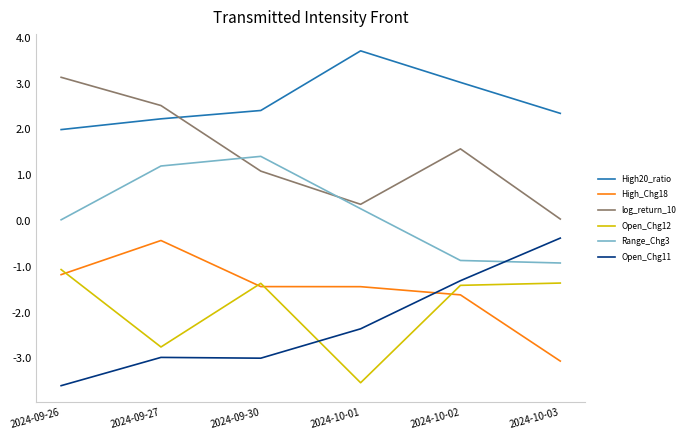

True or false: Open_Chg12 and log_return_10 cross at least once.

False